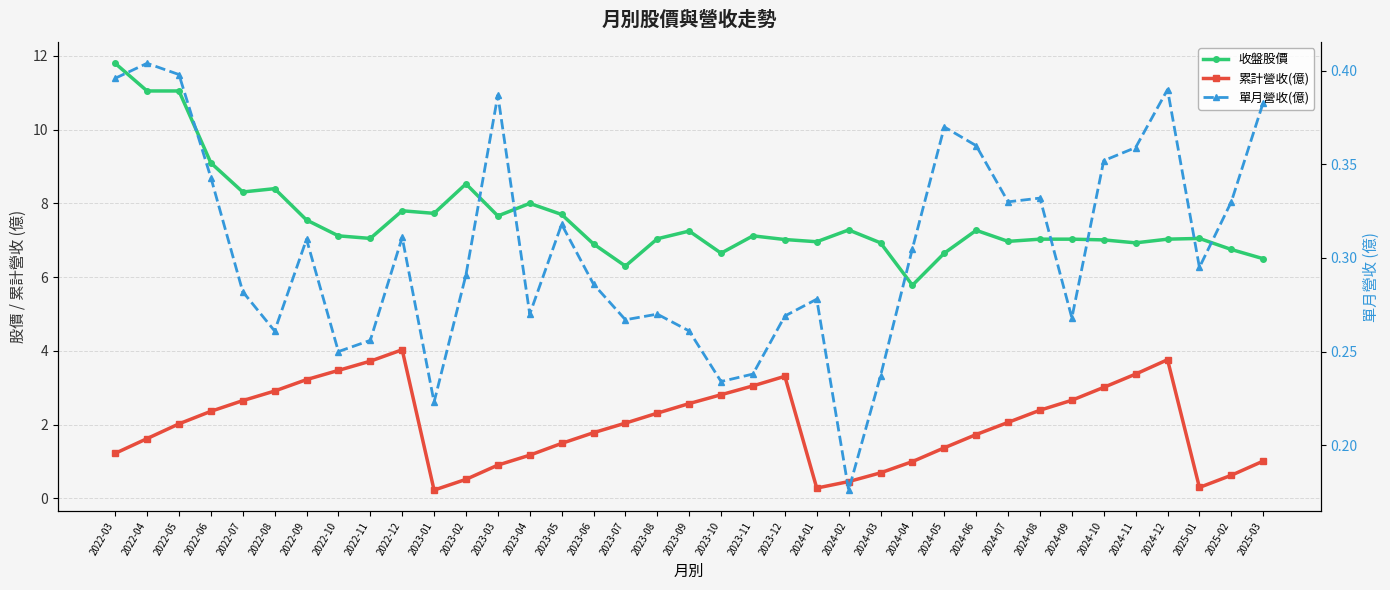

What value does the 單月營收(億) series have at 2024-03?

0.2